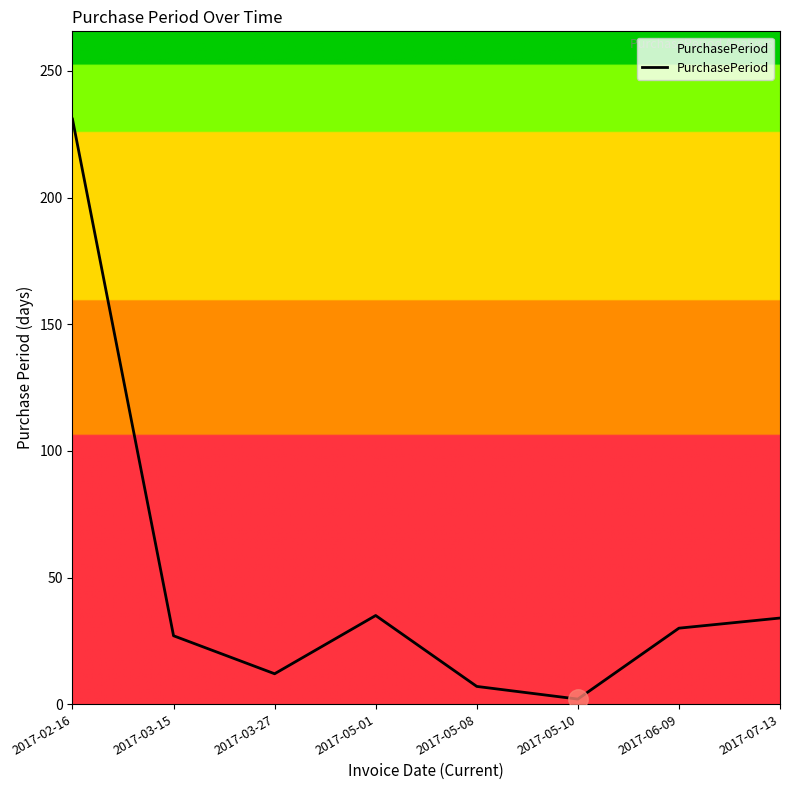

True or false: the data shows 30 at 2017-06-09.

True